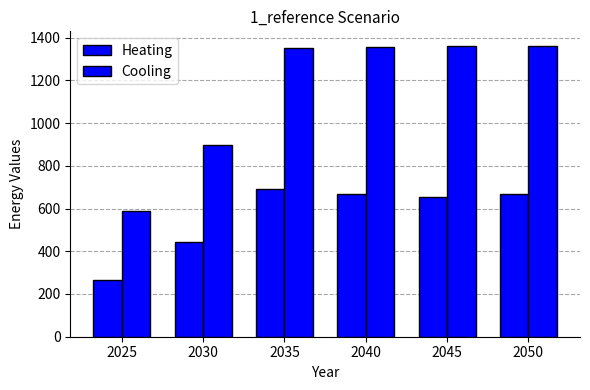

Rank the series by their maximum value, from highest to lowest.

Cooling, Heating